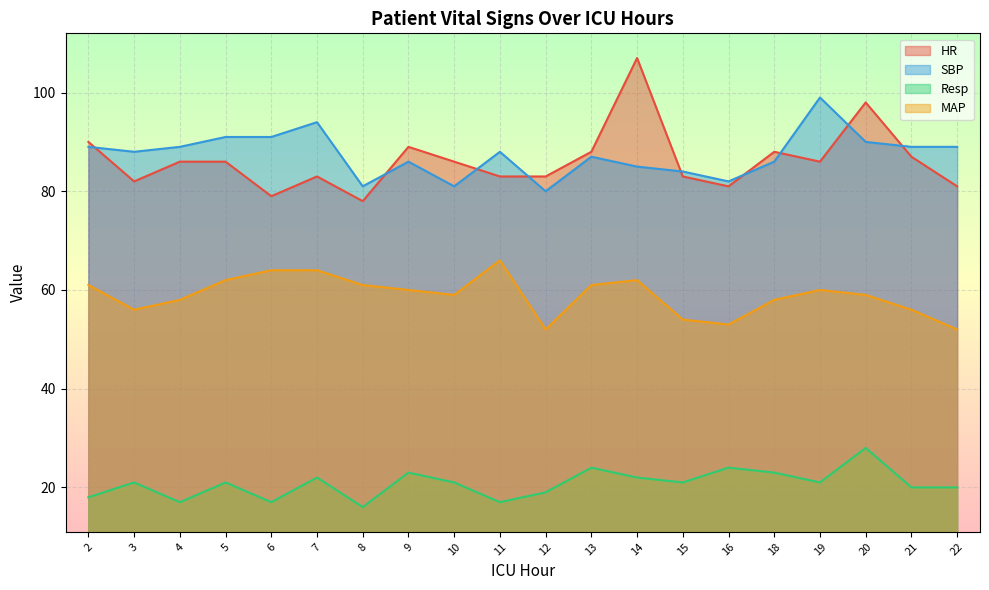

At which label does HR first exceed 86?

2